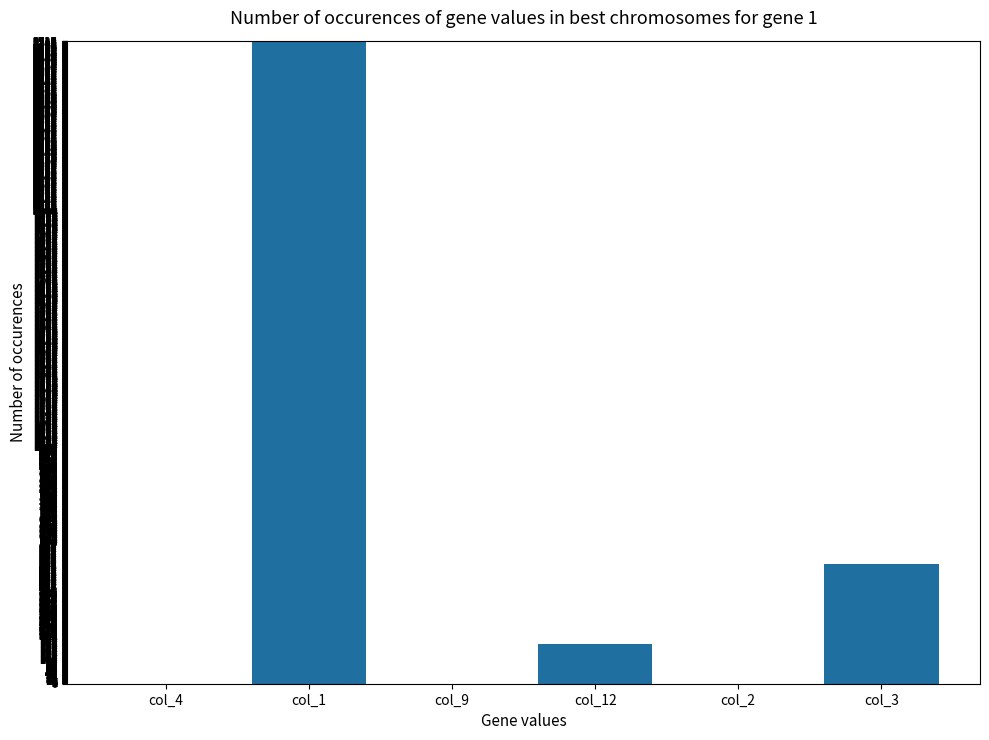

What is the sum of all values?

3390